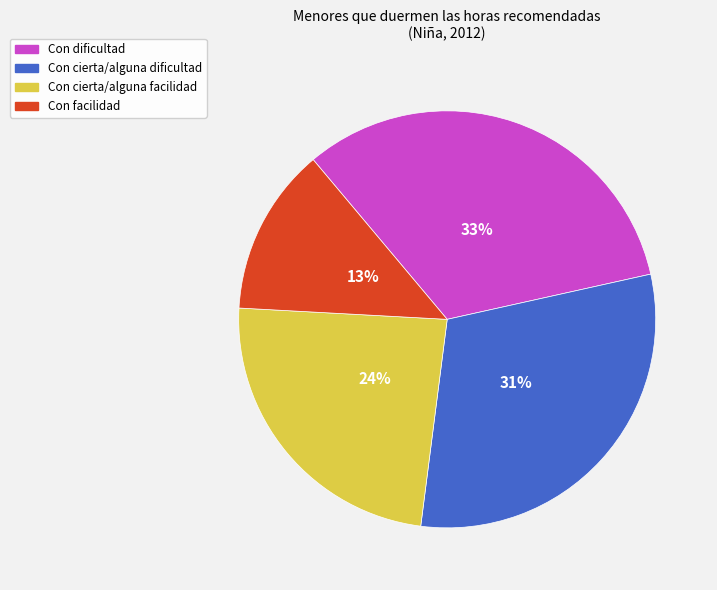

True or false: Con facilidad accounts for 5% of the total.

False